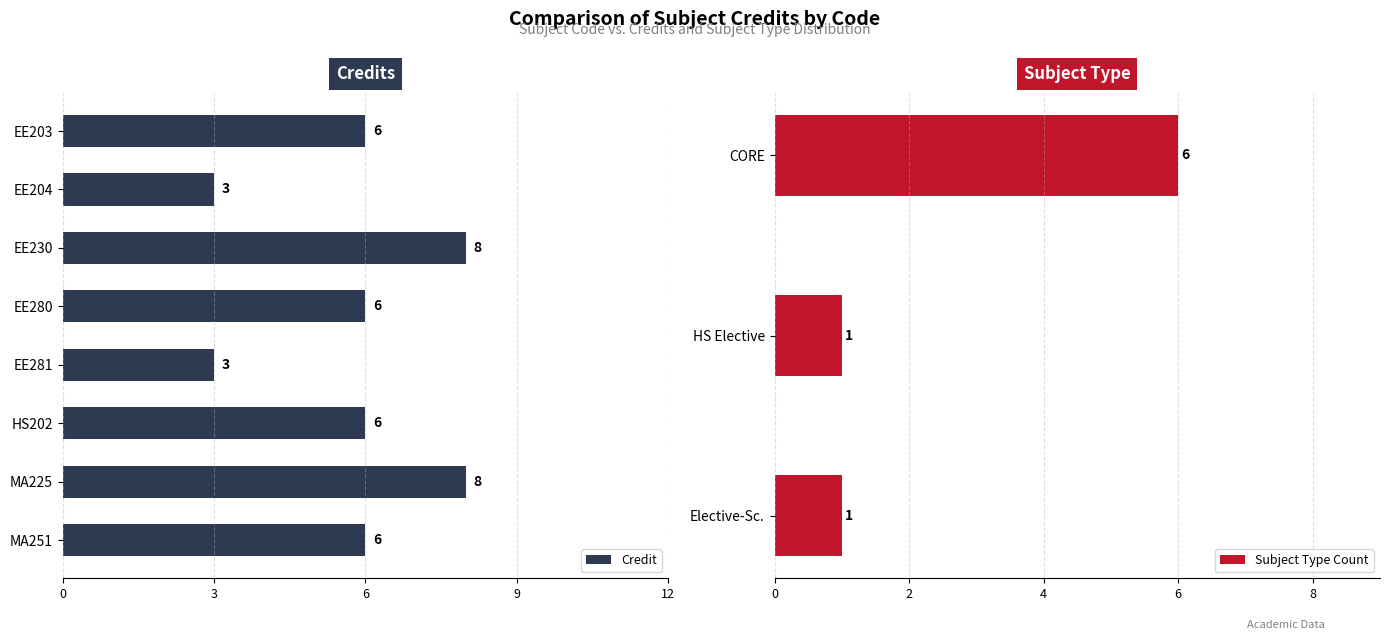

Which has a higher value, EE280 or MA225?

MA225